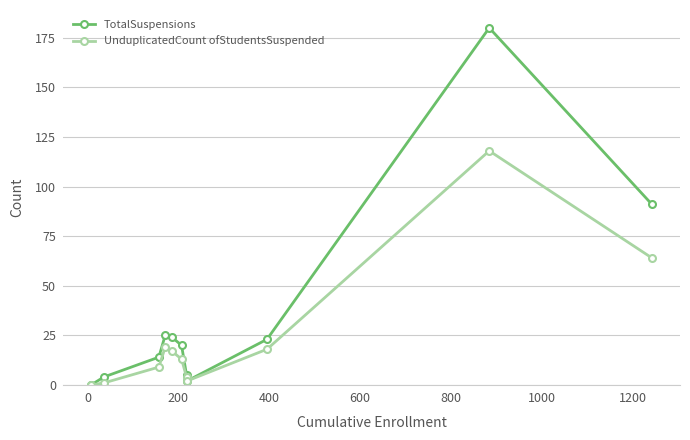

Which series has the largest total across all categories?

TotalSuspensions